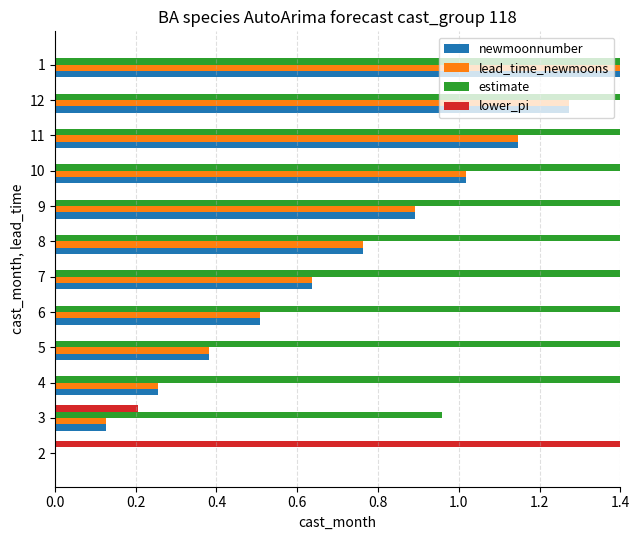

Which category has the highest value in the lead_time_newmoons series?

1